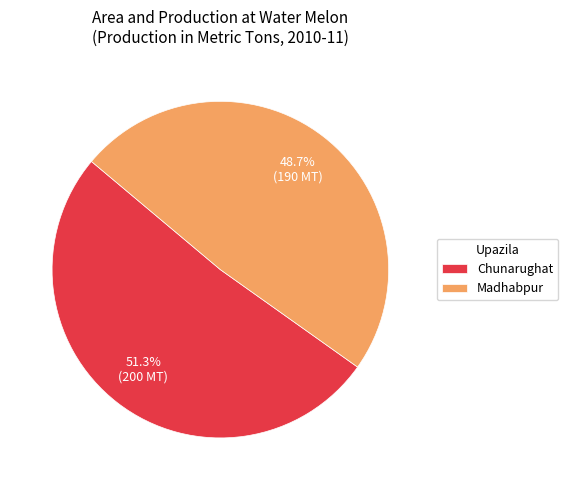

Which slice is the smallest?

Madhabpur